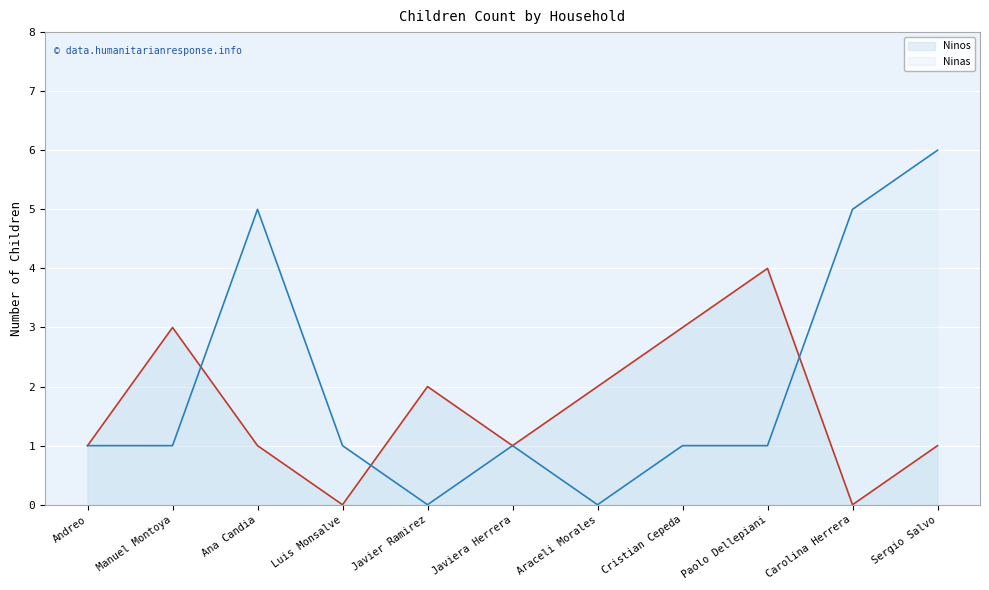

What are all the series names shown in the legend?

Ninos, Ninas